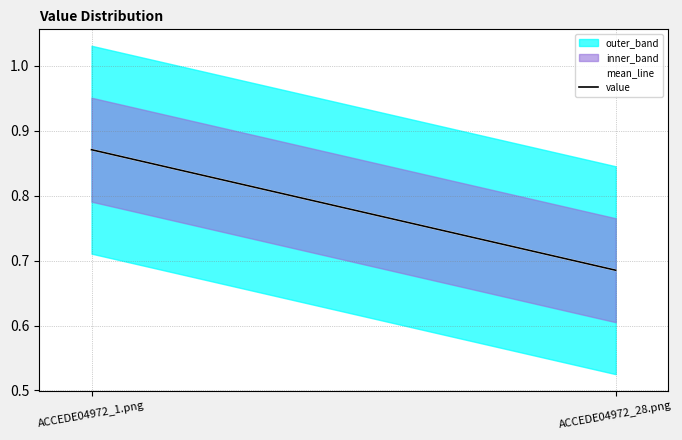

Which has a higher value, ACCEDE04972_28.png or ACCEDE04972_1.png?

ACCEDE04972_1.png